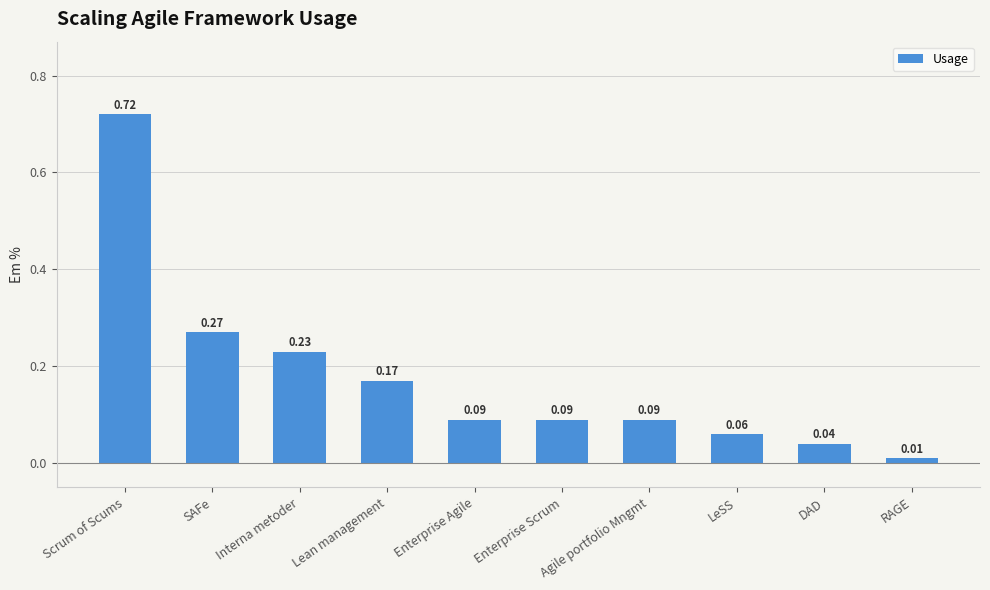

At which label is the value closest to 0?

RAGE